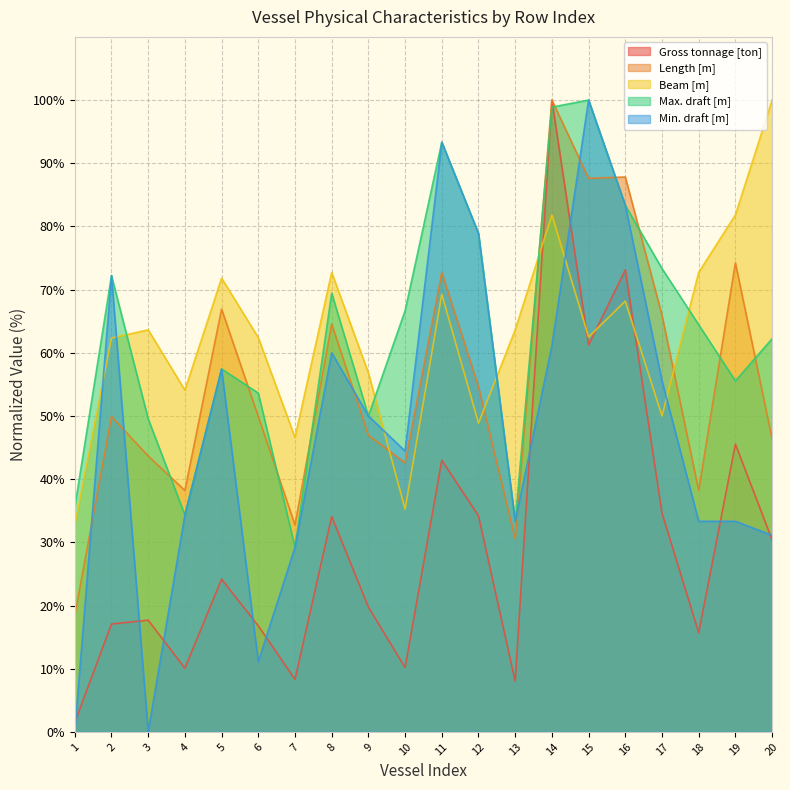

True or false: Beam [m] has more than 1 points higher than both neighbors.

True